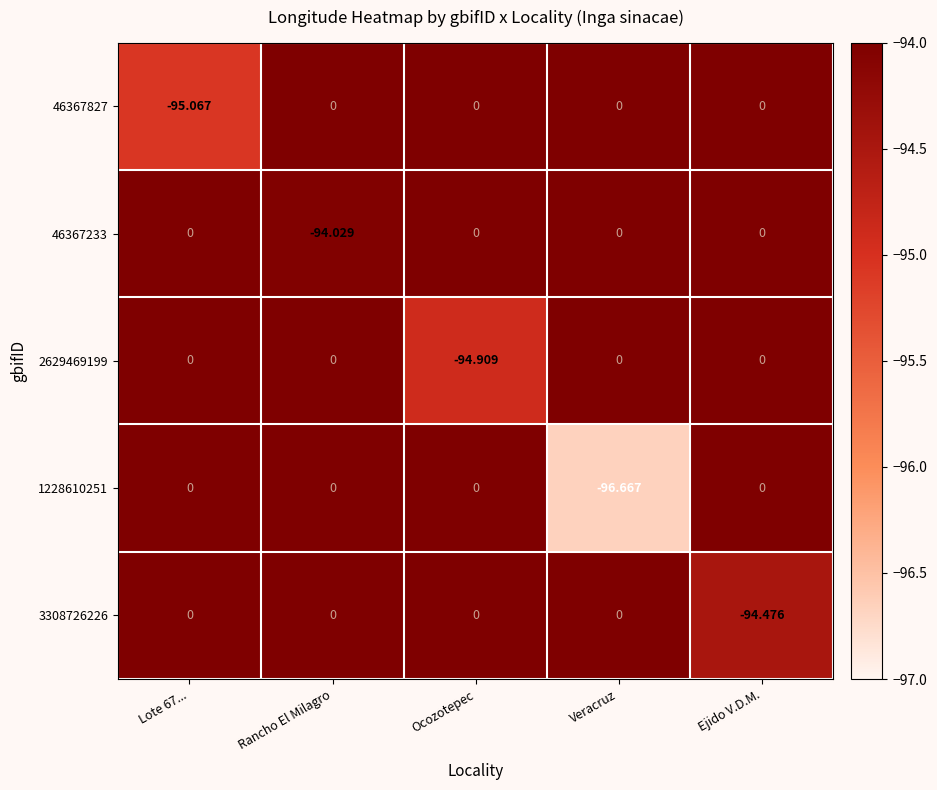

What is the spread (max minus min) of values at Ejido V.D.M.?

94.5